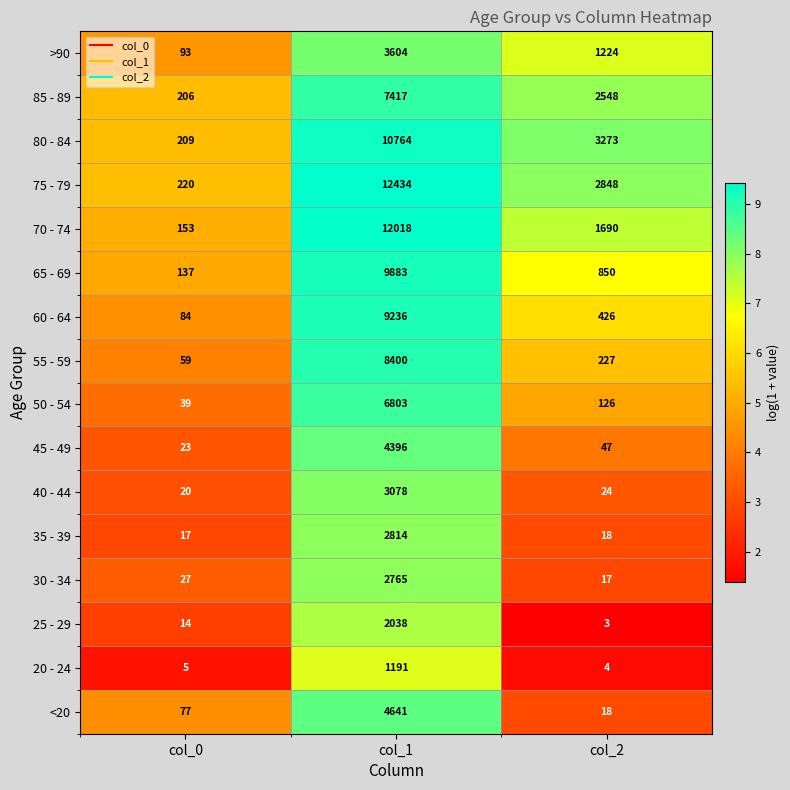

At which category does the chart reach its minimum across all series?

col_2